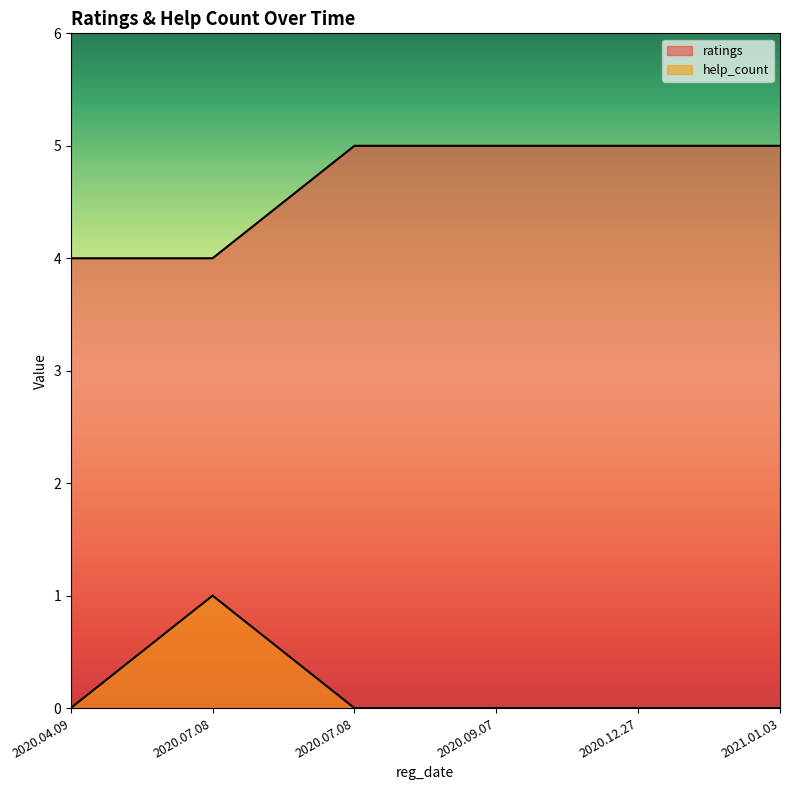

Which has a higher value, 2020.09.07 or 2020.07.08?

2020.09.07